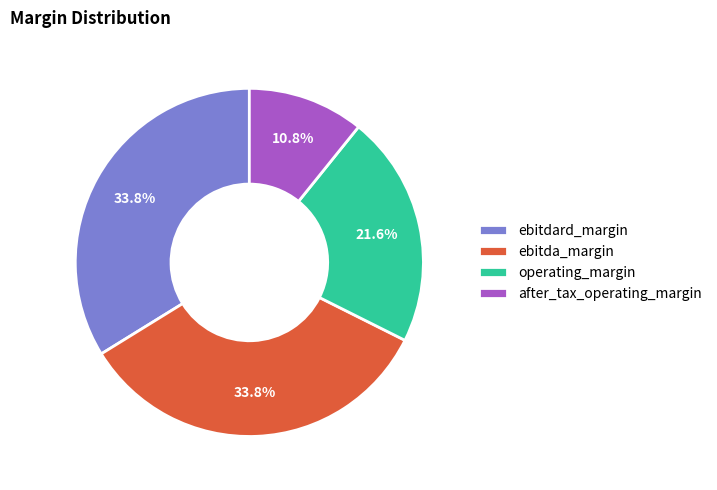

To the nearest percent, what portion does operating_margin represent?

22%